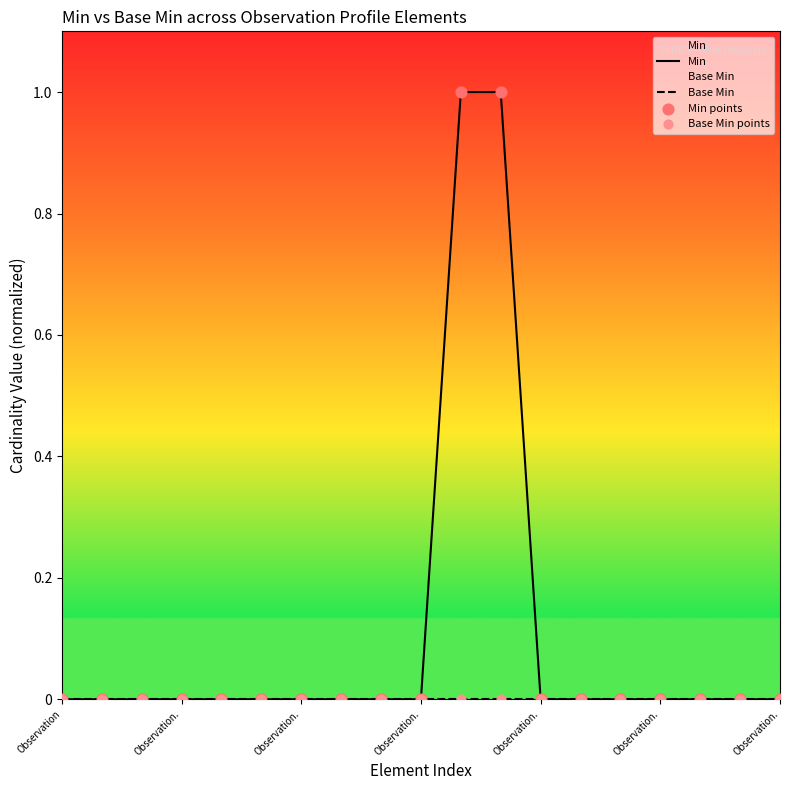

At how many categories does at least one series exceed 0?

2